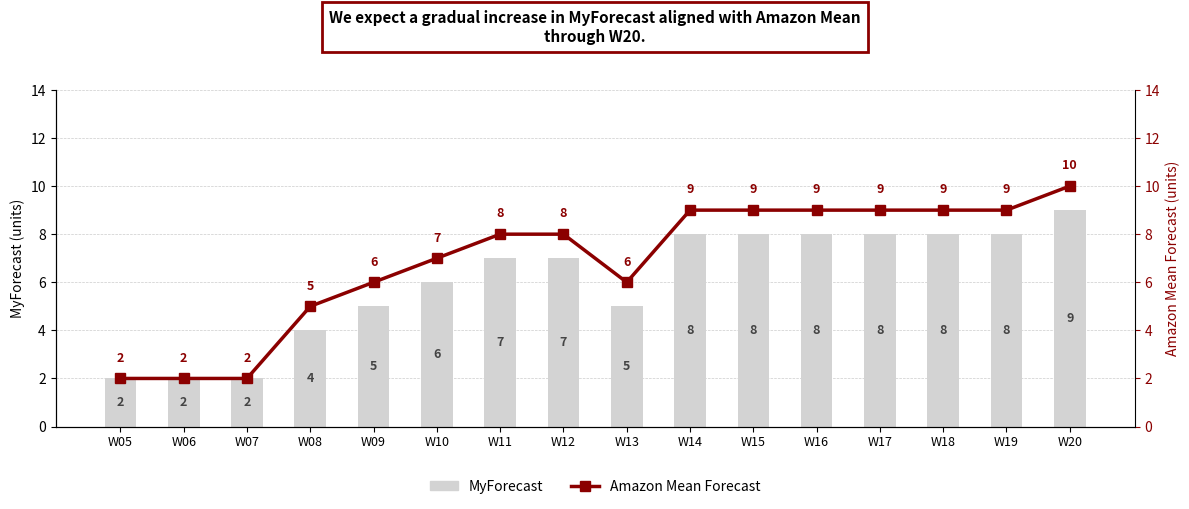

True or false: MyForecast has a value of 11 at W18.

False